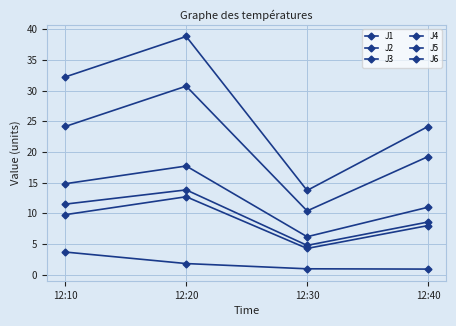

How many values in the J1 series exceed 14?

2